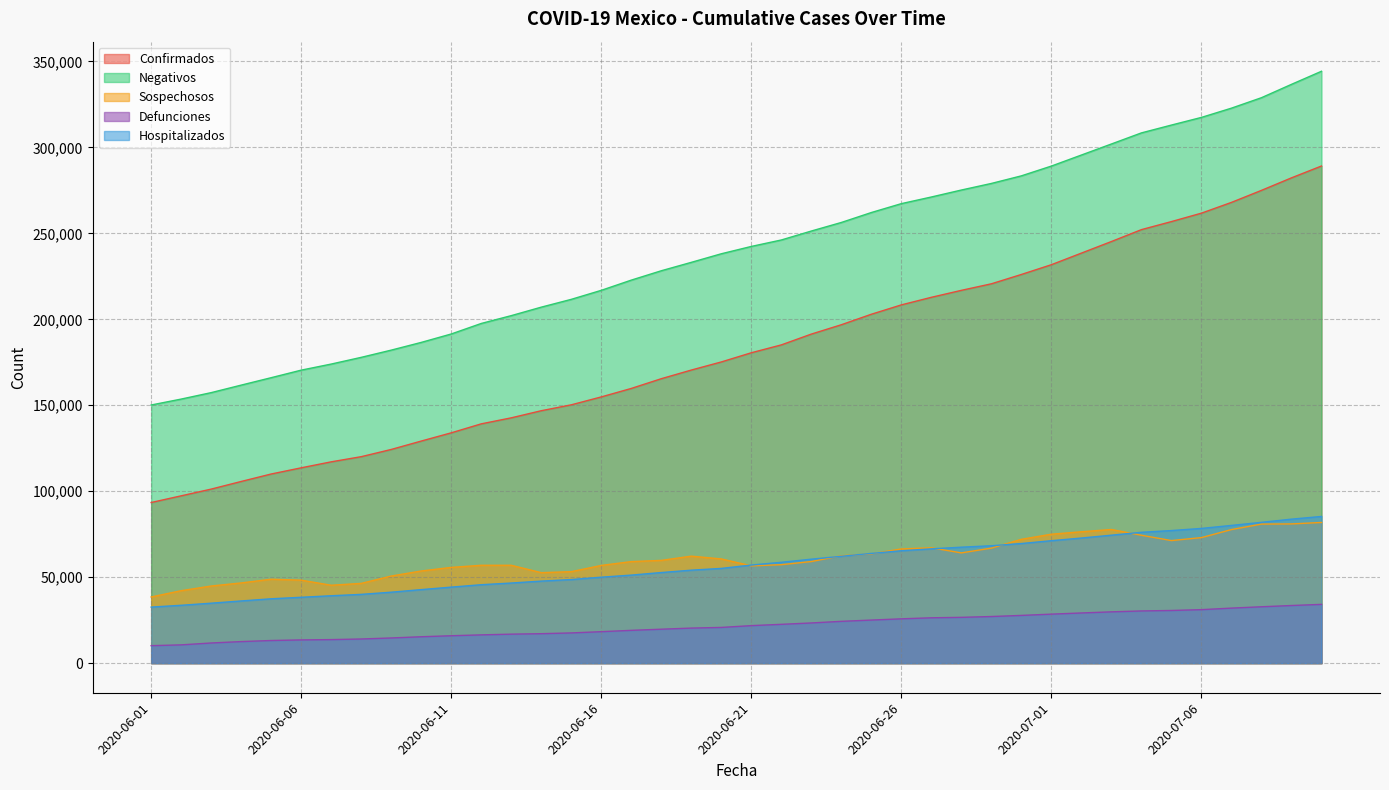

What are all the series names shown in the legend?

Confirmados, Negativos, Sospechosos, Defunciones, Hospitalizados